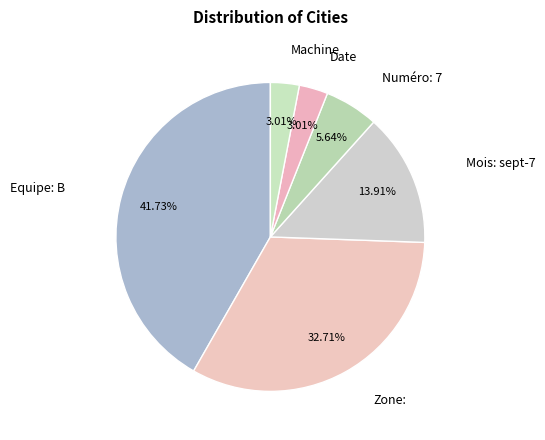

Does any single category account for the majority?

No